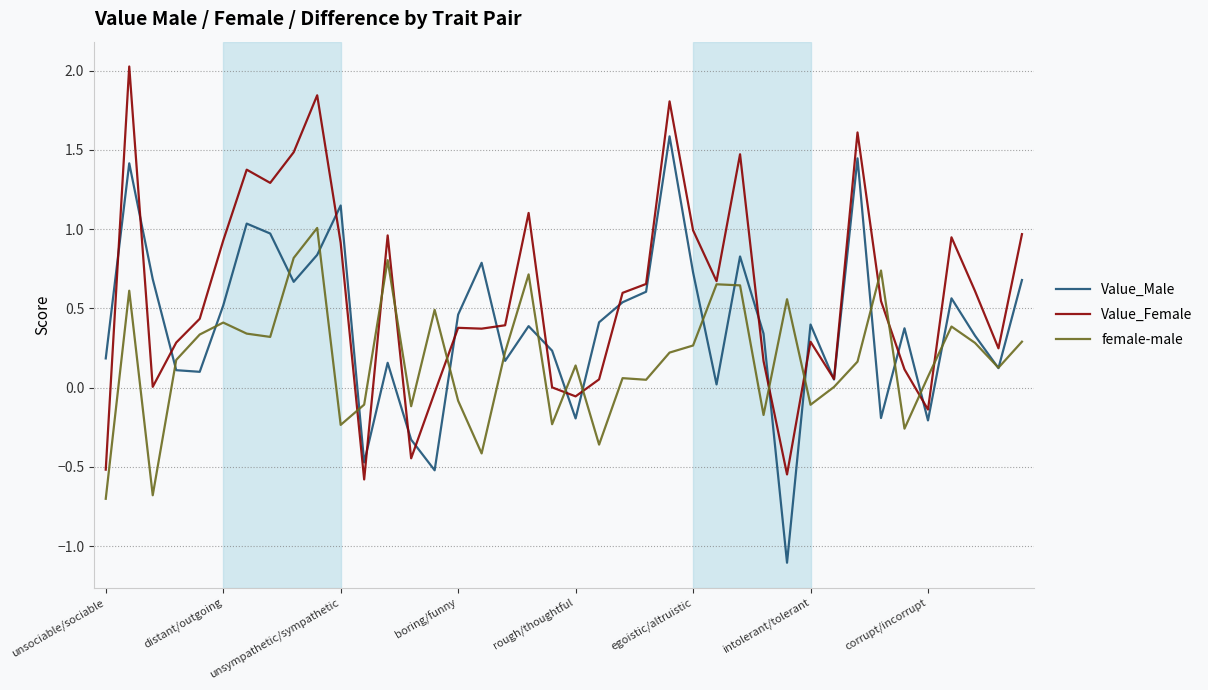

Rank the series by their average value, from lowest to highest.

female-male, Value_Male, Value_Female